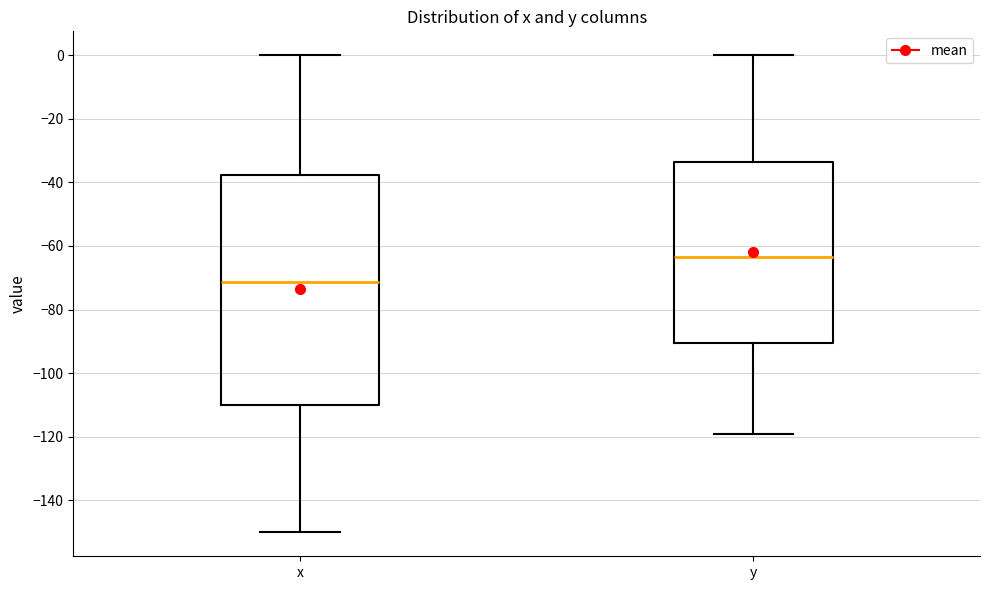

Reading left to right, read every box against the y-axis: the position of its median line, the range the box covers, and the ends of its whiskers. The values are not printed on the chart, so give them approximately, as read against the axis.

x: median -72, box -110 to -38, whiskers -150 to 0
y: median -64, box -90 to -34, whiskers -120 to 0